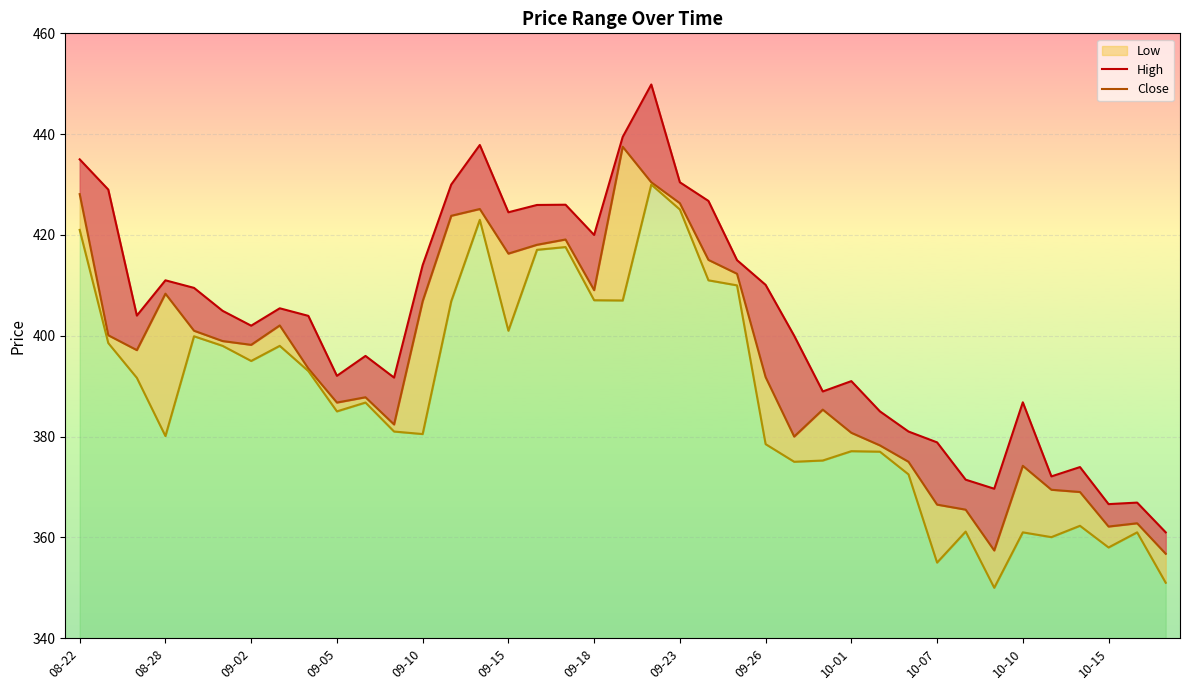

Is the value of High (line) at 10-15 greater than the value of Close (line) at 10-07?

Yes